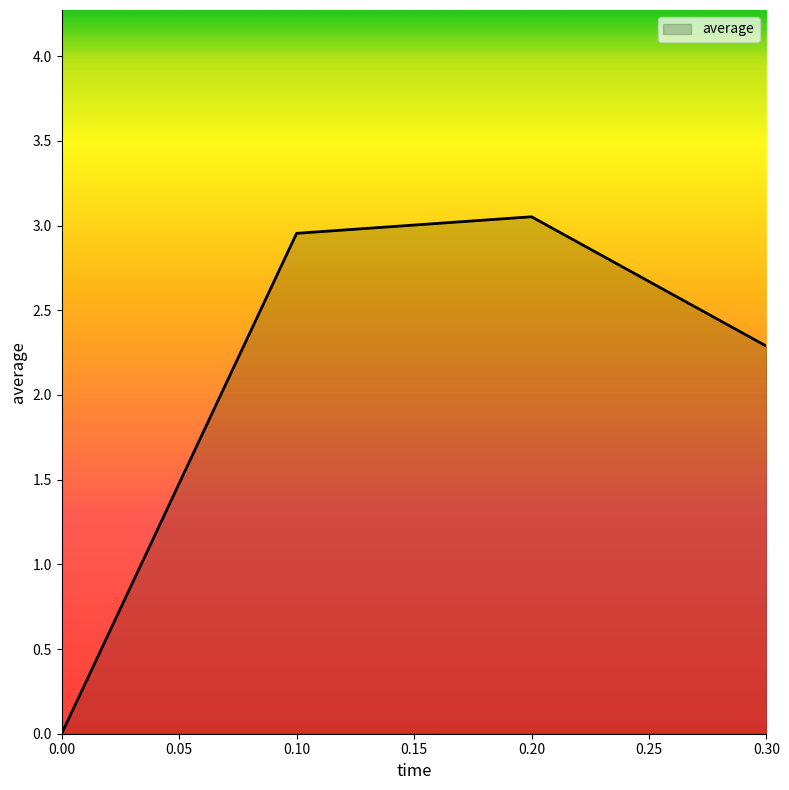

Between 0.30 and 0.10, which is larger?

0.10